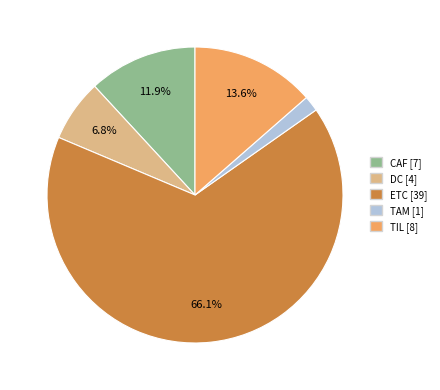

What portion of the pie excludes TIL?

86.4%